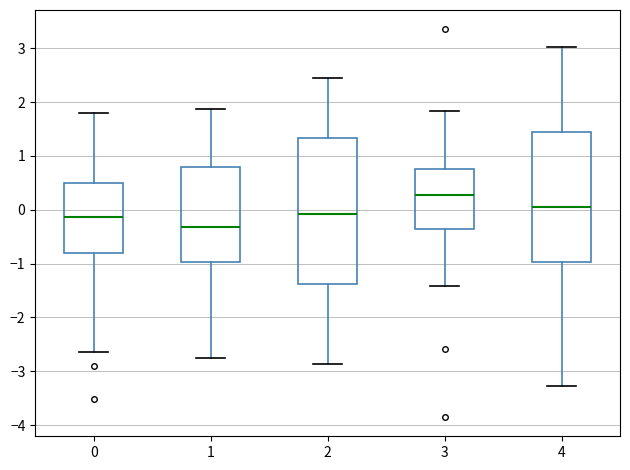

Which box is the tallest, from its lower edge to its upper edge?

2